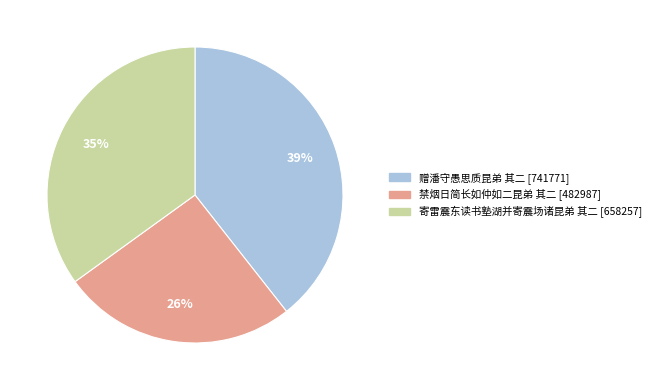

The 禁烟日简长如仲如二昆弟 其二 slice represents 26% of the pie. True or false?

True